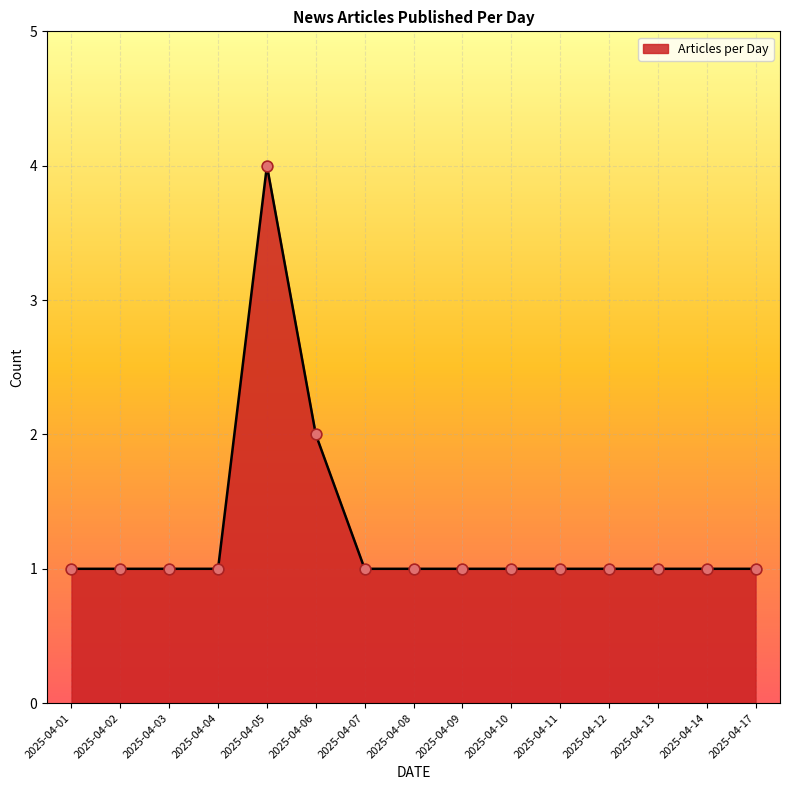

What is the ratio of the value at 2025-04-08 to the value at 2025-04-11?

1.0